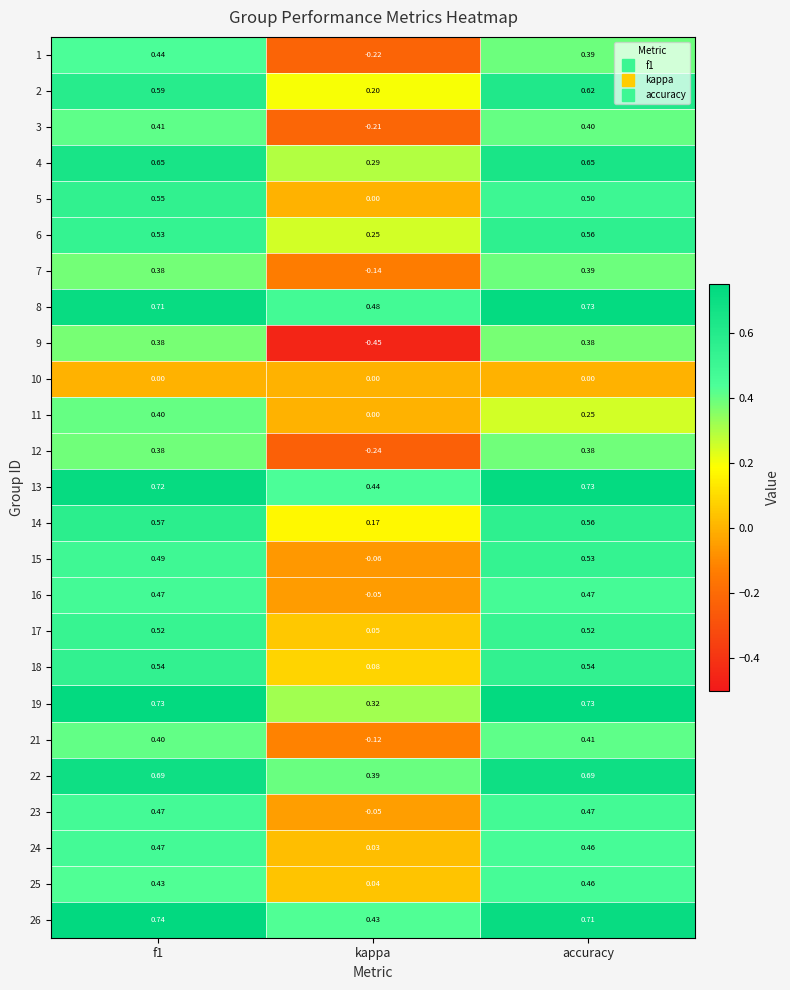

Where is 12 nearest to the value 0?

kappa